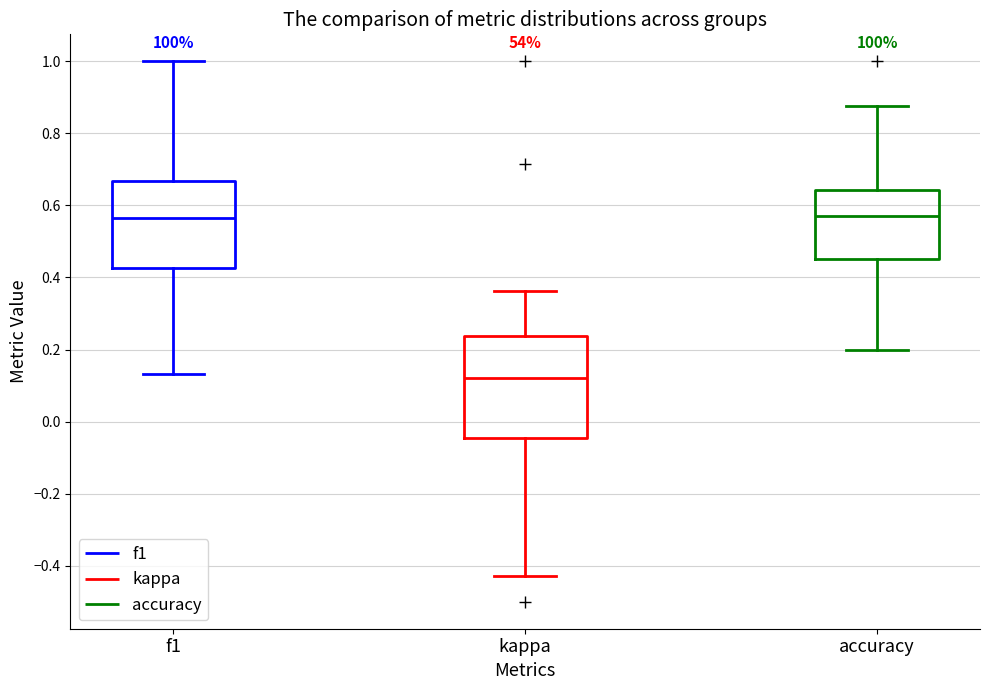

Reading left to right, read every box against the y-axis: the position of its median line, the range the box covers, and the ends of its whiskers. The values are not printed on the chart, so give them approximately, as read against the axis.

f1: median 0.56, box 0.42 to 0.66, whiskers 0.14 to 1.00
kappa: median 0.12, box -0.04 to 0.24, whiskers -0.42 to 0.36
accuracy: median 0.58, box 0.46 to 0.64, whiskers 0.20 to 0.88